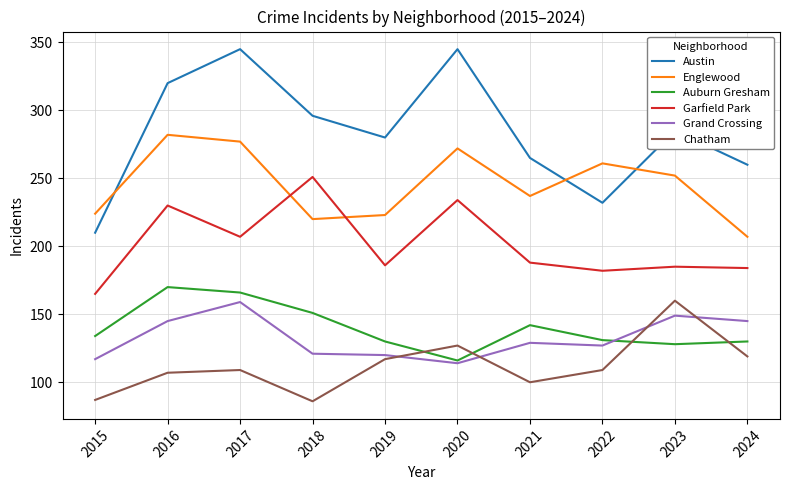

What is the smallest value displayed?

86